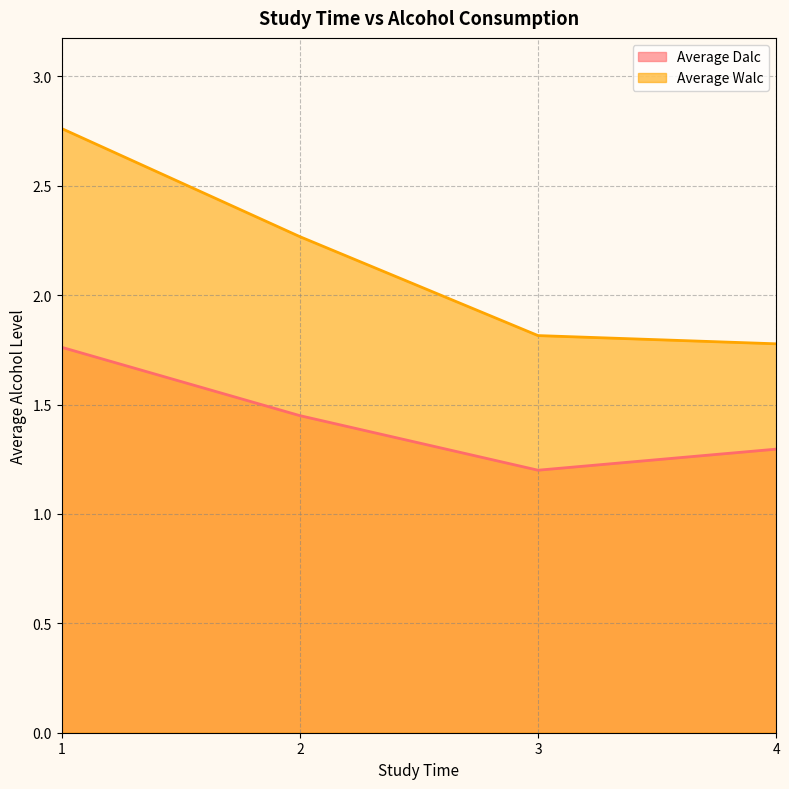

At which category is the sum across all series the highest?

1